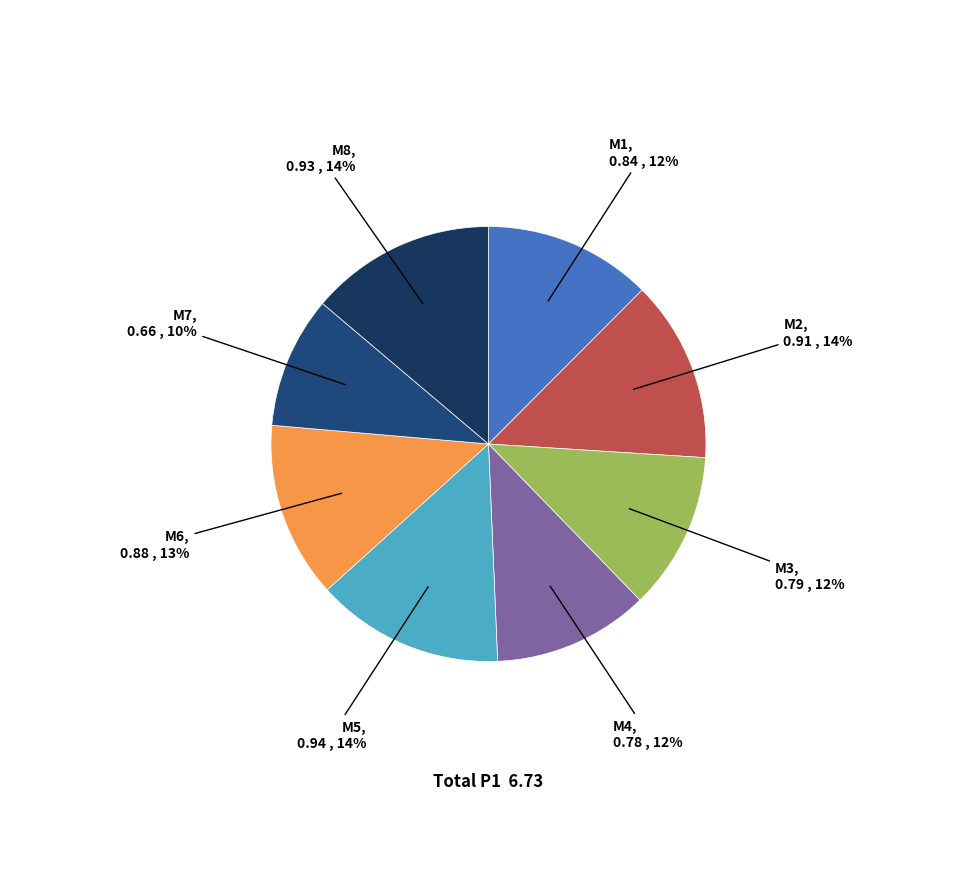

To the nearest percent, what is the difference between the largest and smallest slice percentages?

4%